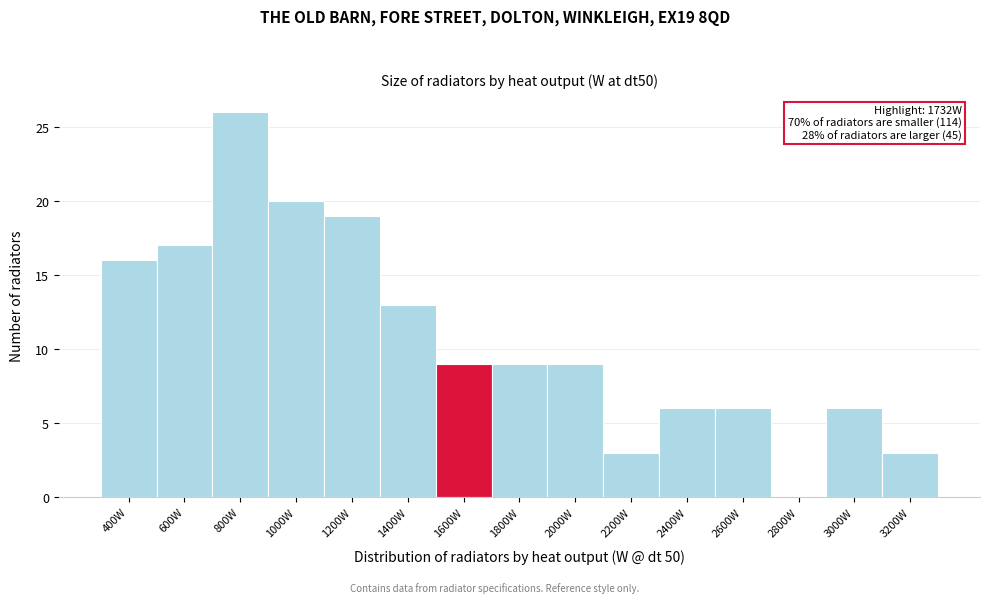

Reading left to right, list all the values displayed in this chart.

400W=16	600W=17	800W=26	1000W=20	1200W=19	1400W=13	1600W=9	1800W=9	2000W=9	2200W=3	2400W=6	2600W=6	2800W=0	3000W=6	3200W=3